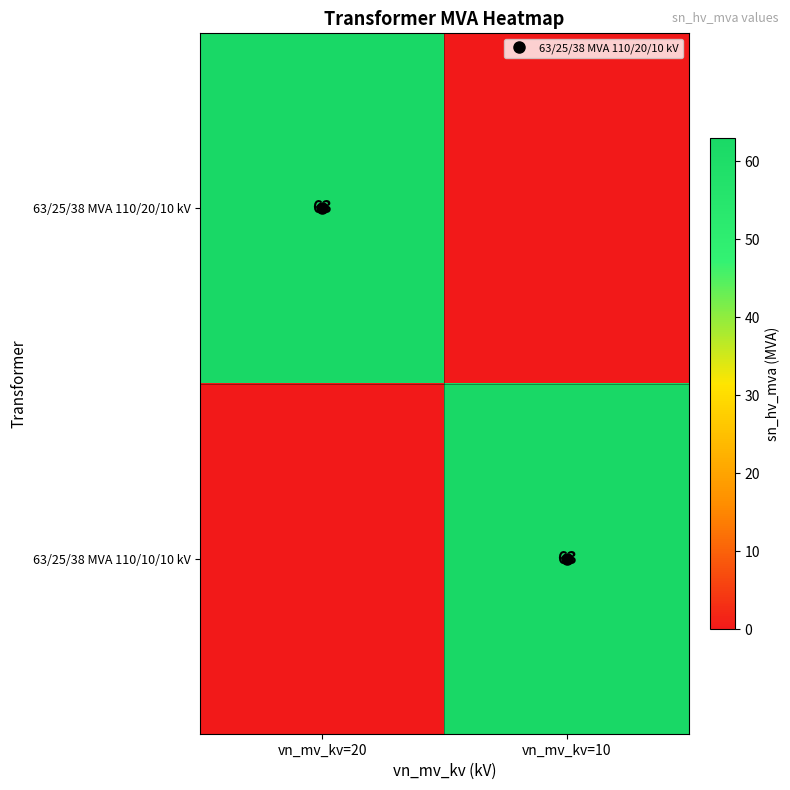

How many 63/25/38 MVA 110/10/10 kV values are between 0 and 63?

2